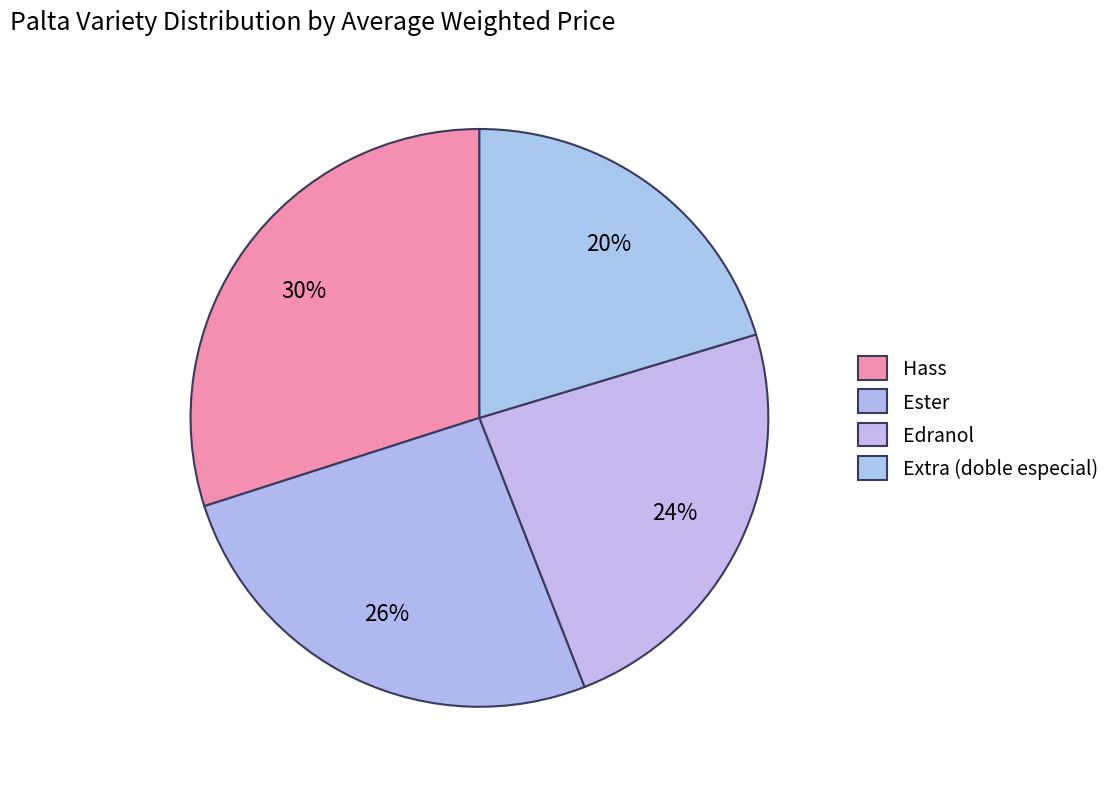

How many slices are in this pie chart?

4